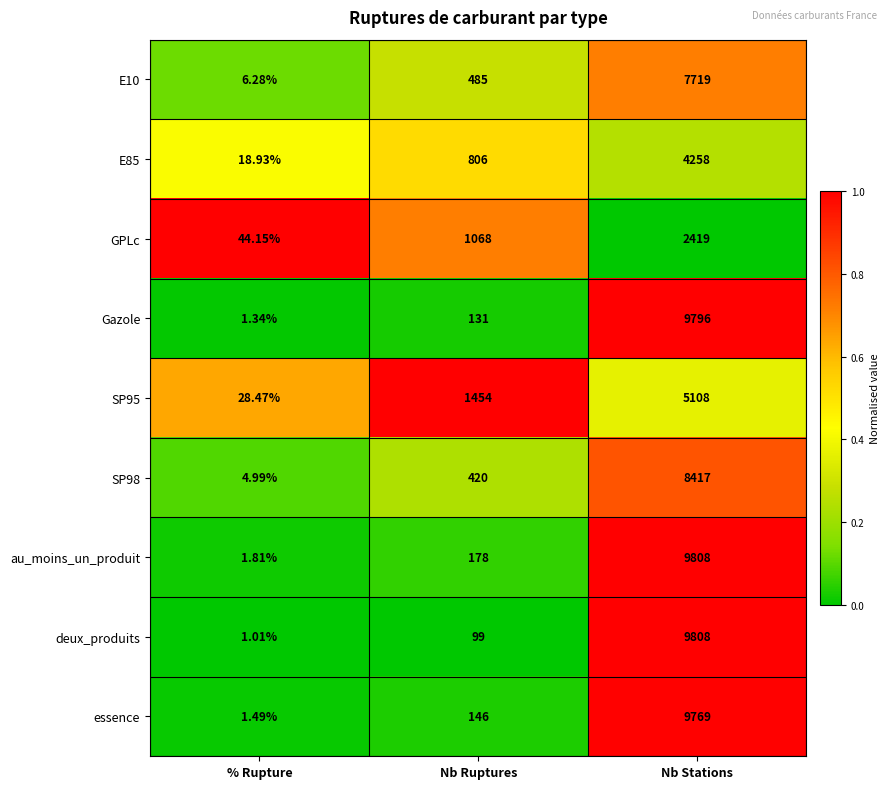

Which category has the highest value in the GPLc series?

Nb Stations